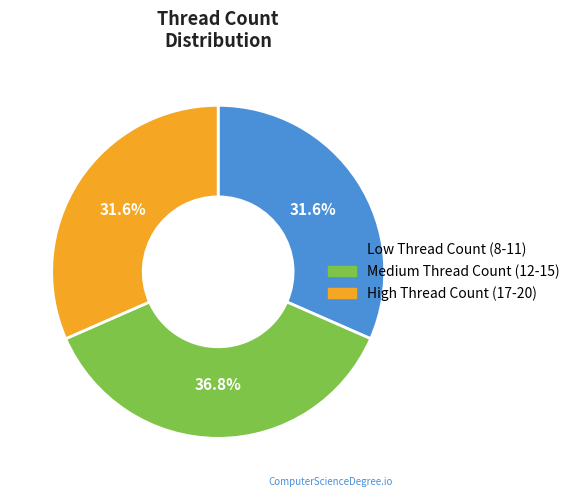

How many segments does this pie chart have?

3